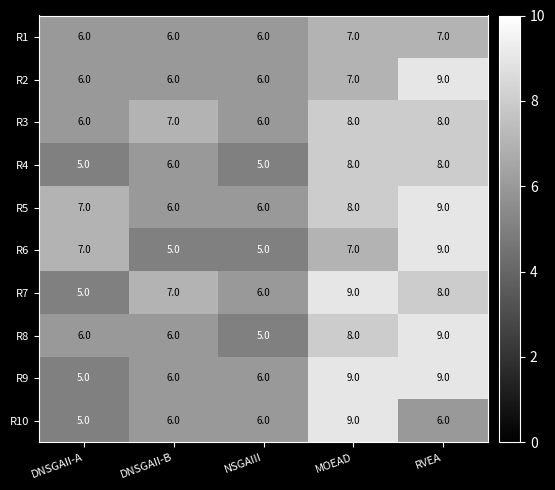

At which category is the sum across all series the highest?

RVEA